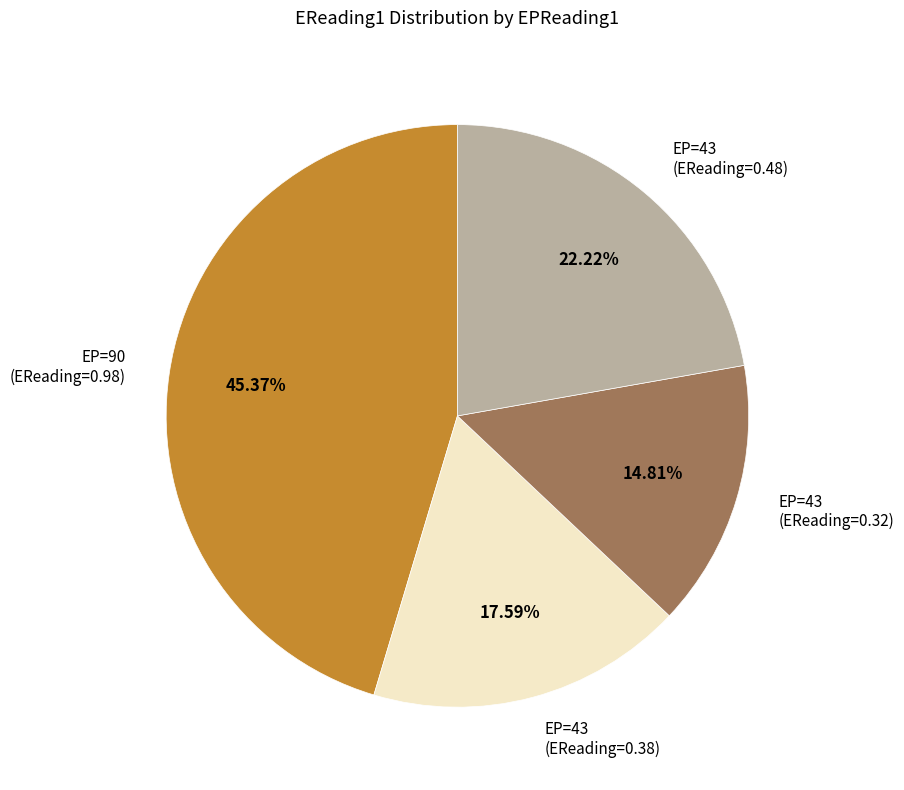

Does EP=90 (EReading=0.98) represent more than half of the total?

No